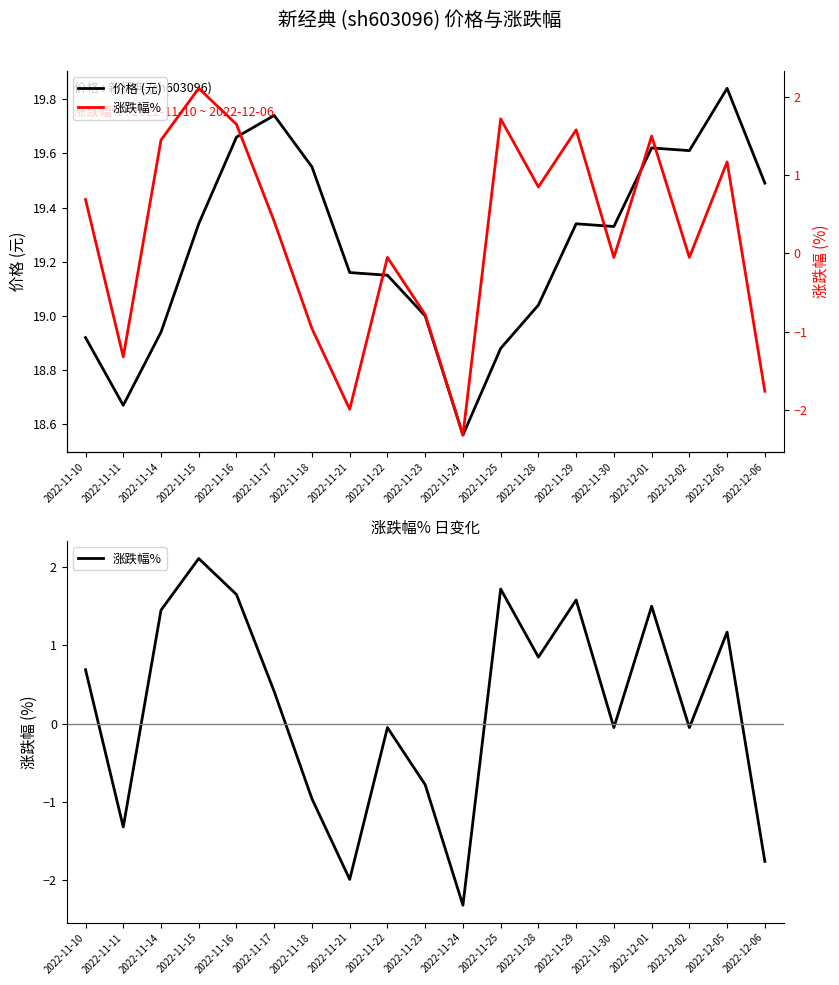

Is it true that 涨跌幅% equals 0.9 at 2022-11-16?

False